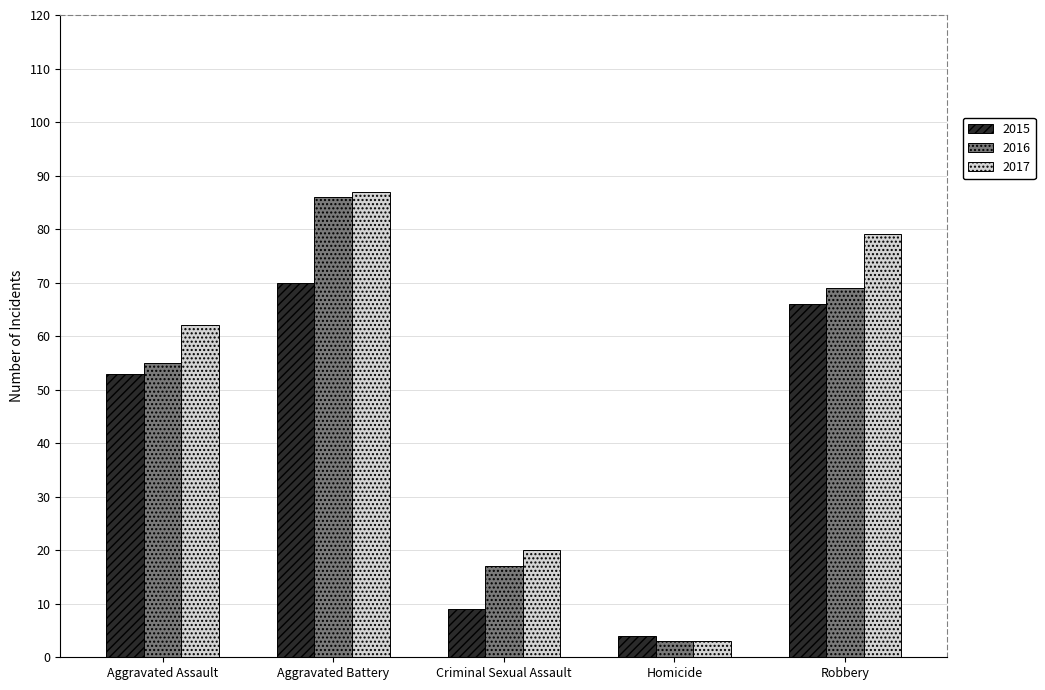

Reading left to right, list all the values displayed in this chart.

2015: 53	70	9	4	66
2016: 55	86	17	3	69
2017: 62	87	20	3	79